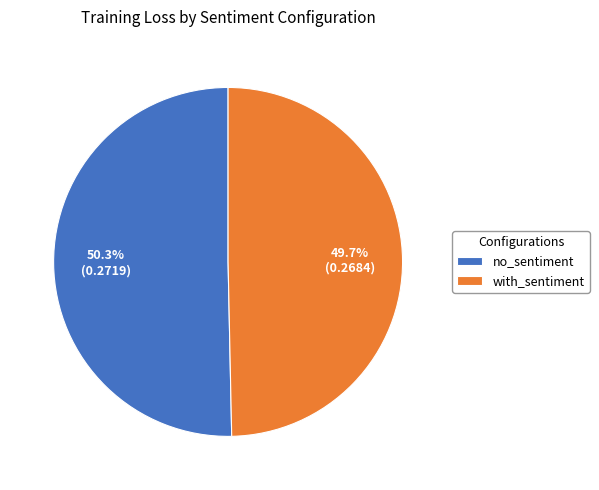

What percentage is NOT represented by with_sentiment?

50.3%